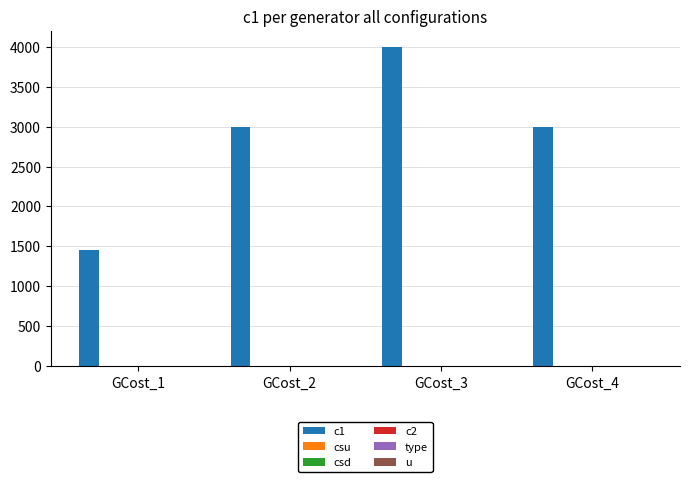

Is the value of c2 at GCost_4 greater than the value of csd at GCost_2?

No